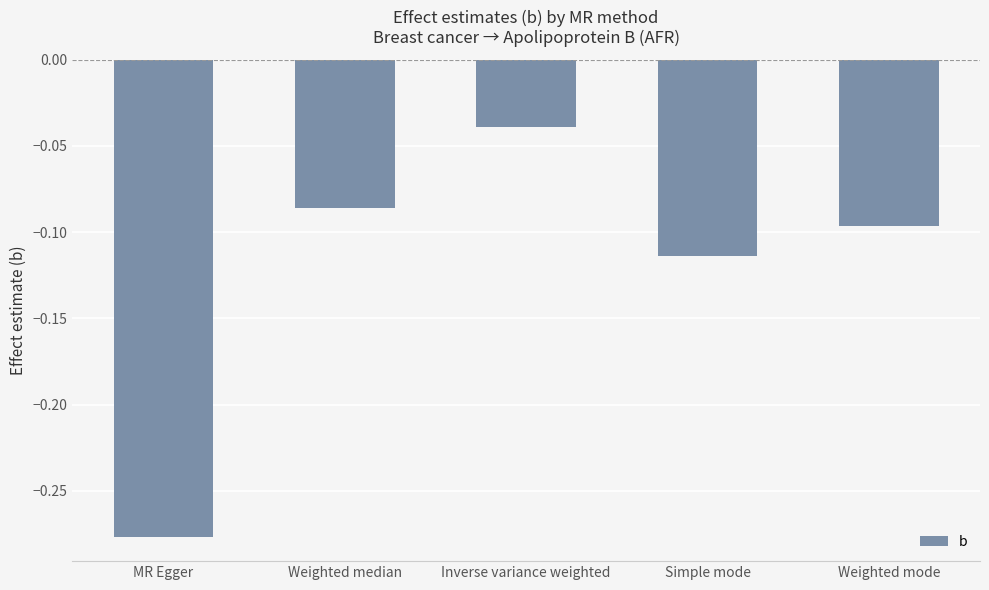

Are the bars grouped side by side (vs. stacked)?

No